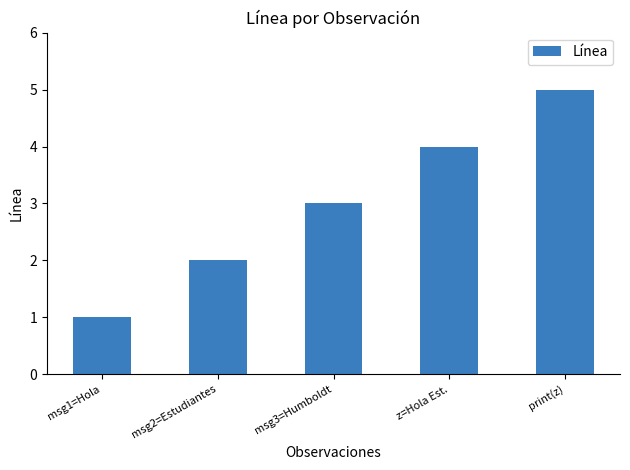

What is the maximum value shown in the chart?

5